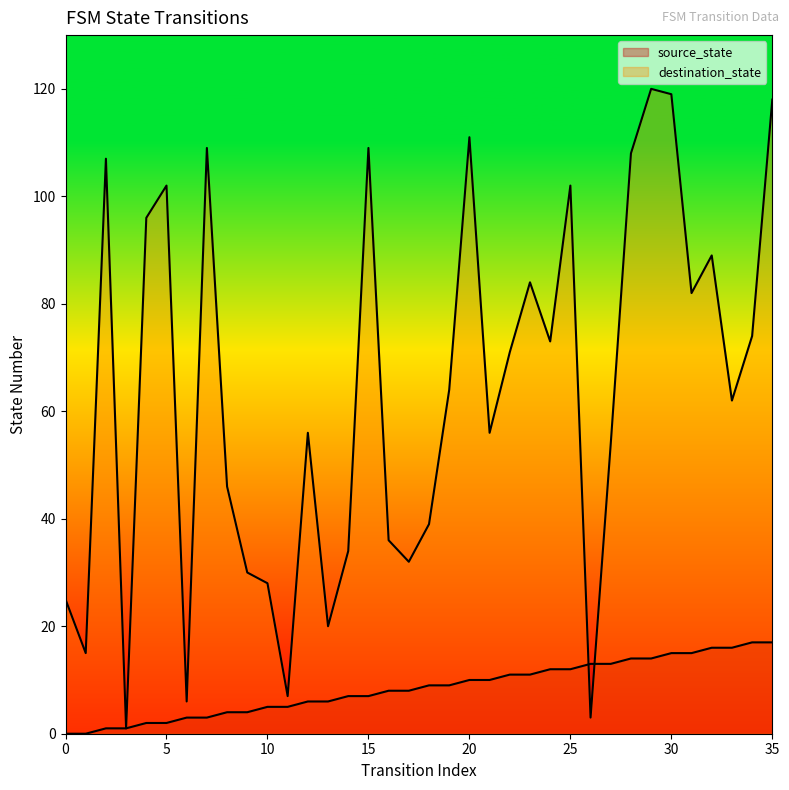

Does the chart have visible grid lines?

No